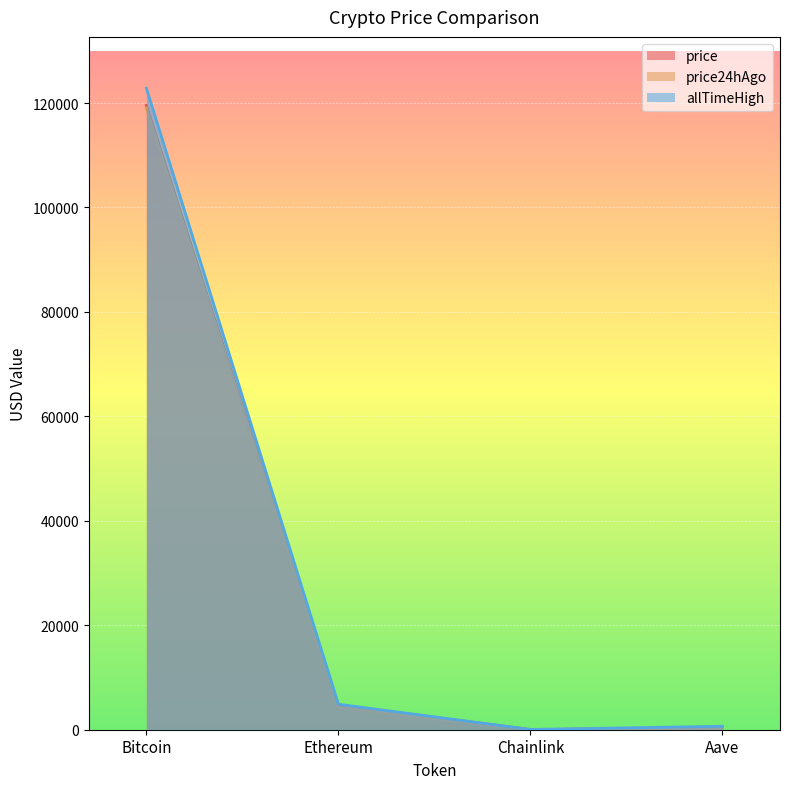

Reading left to right, what are all the values shown in this chart?

price: 119566.0	4672.4	24.3	323.5
price24hAgo: 119058.0	4315.1	21.5	299.5
allTimeHigh: 122838.0	4878.3	52.7	661.7